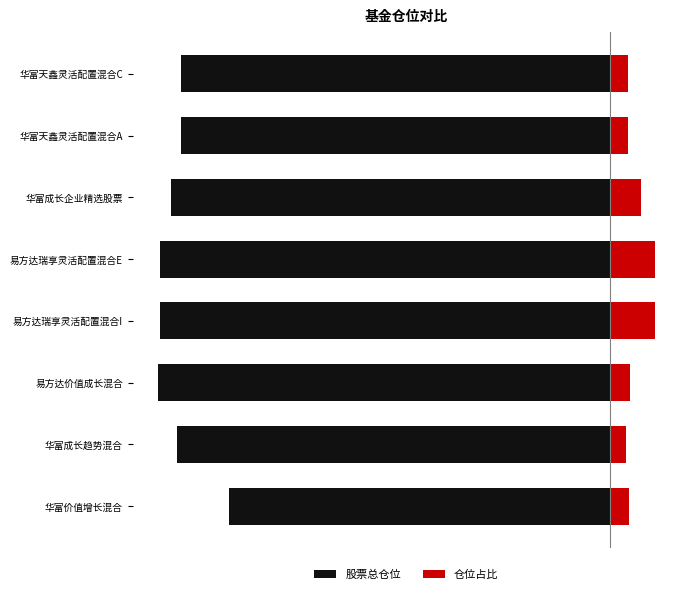

At 华富成长趋势混合, list the series in order from largest to smallest.

仓位占比, 股票总仓位